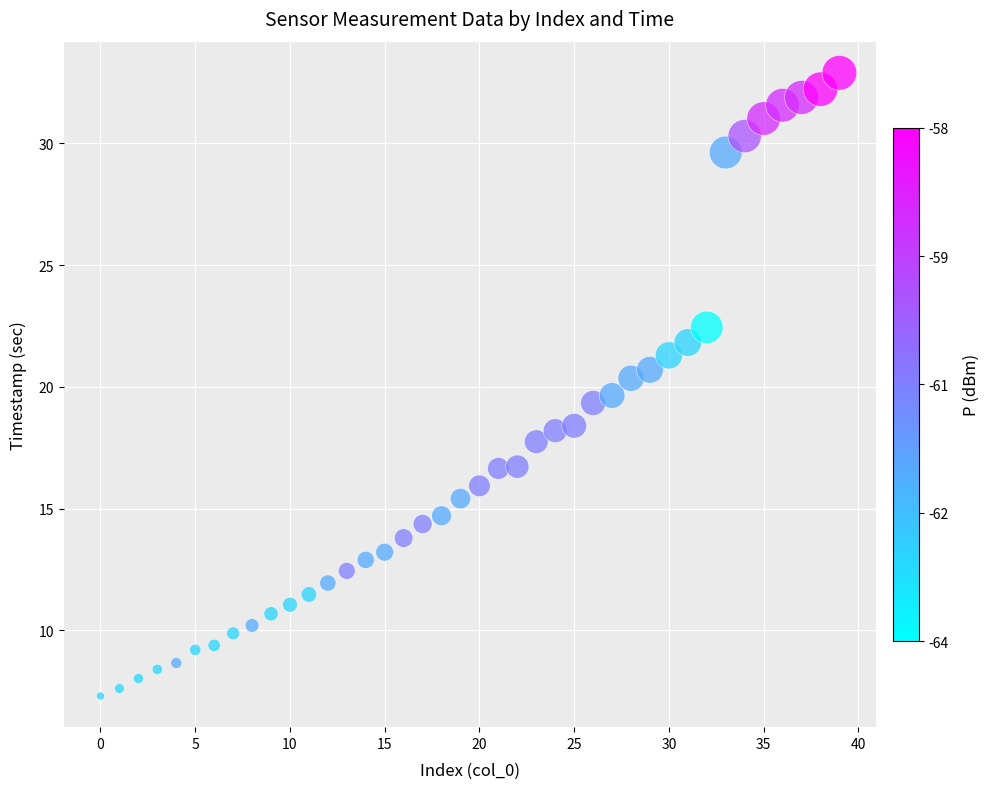

What is the range of Y values (max minus min)?

25.6